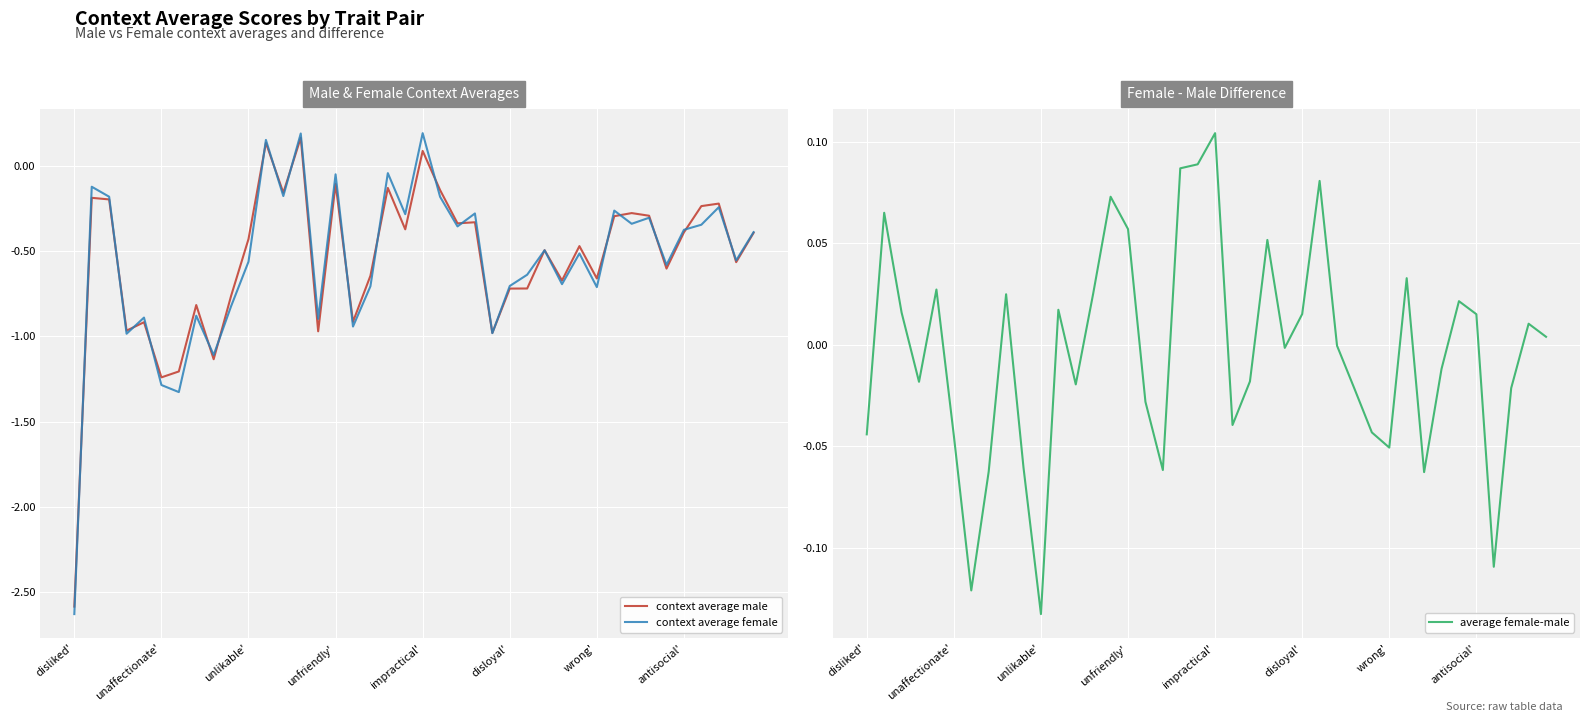

How many lines are shown in the chart?

3